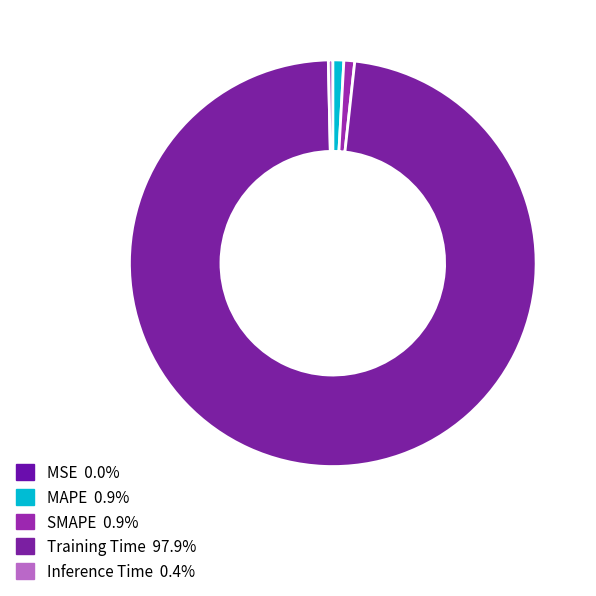

How many slices are in this pie chart?

5